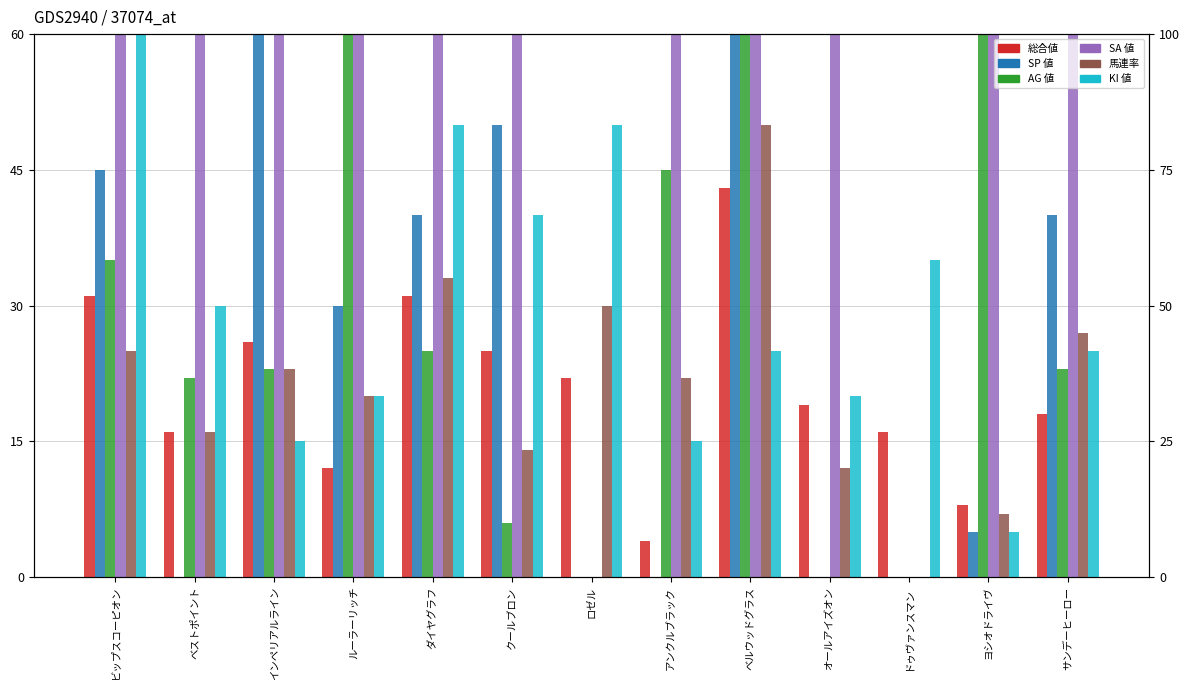

At which label does 総合値 reach its minimum?

アンクルブラック